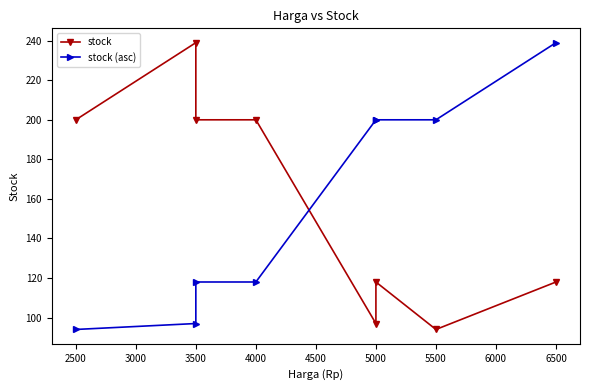

Reading right to left, extract all data points from this chart.

stock: 118	94	118	97	200	200	239	200
stock (asc): 239	200	200	200	118	118	97	94